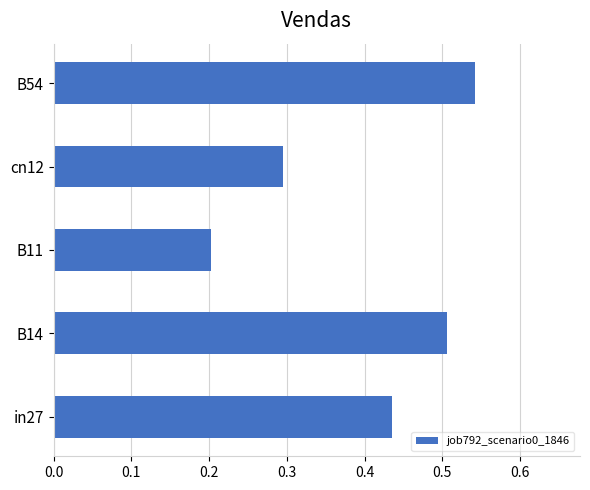

What is the sum of the values at B11 and B54?

0.7